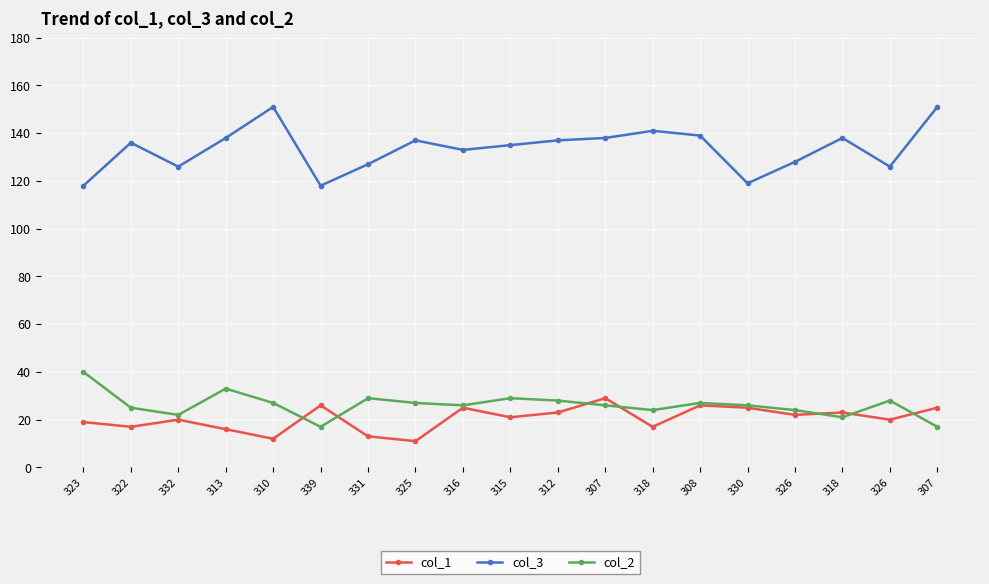

Which category has the highest value across all series?

310